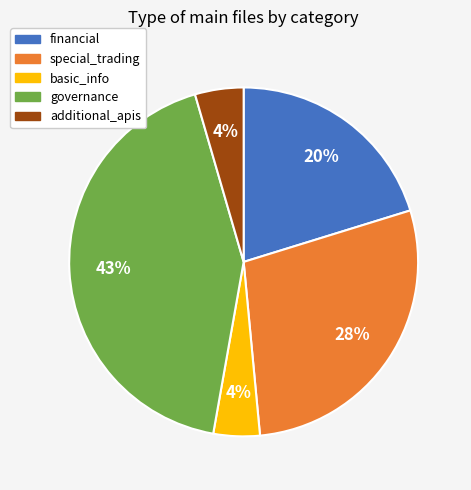

Is it true that governance is 43% of the pie?

True